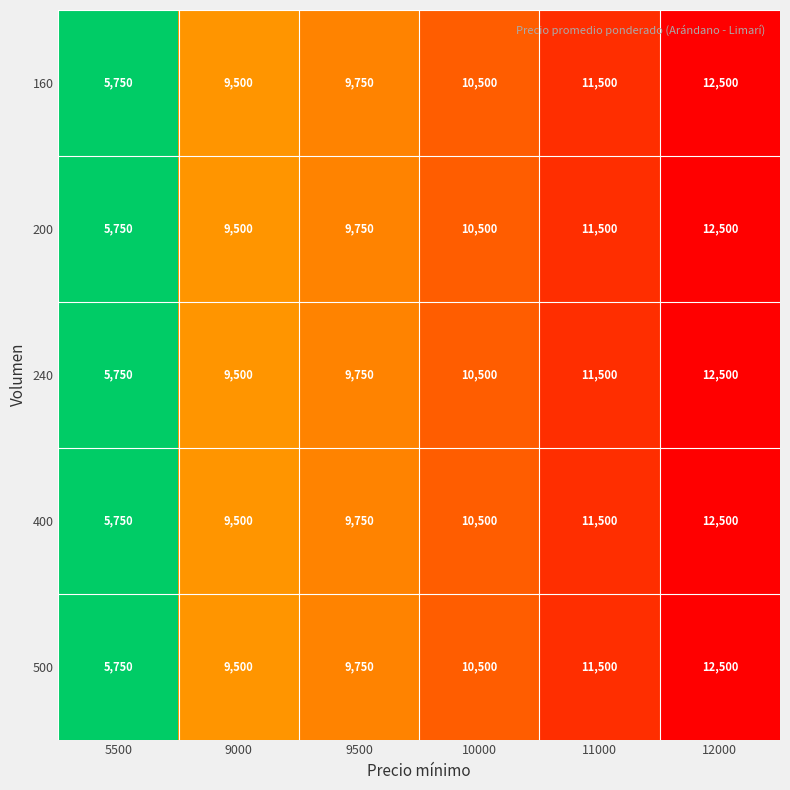

How many series are shown in this chart?

5